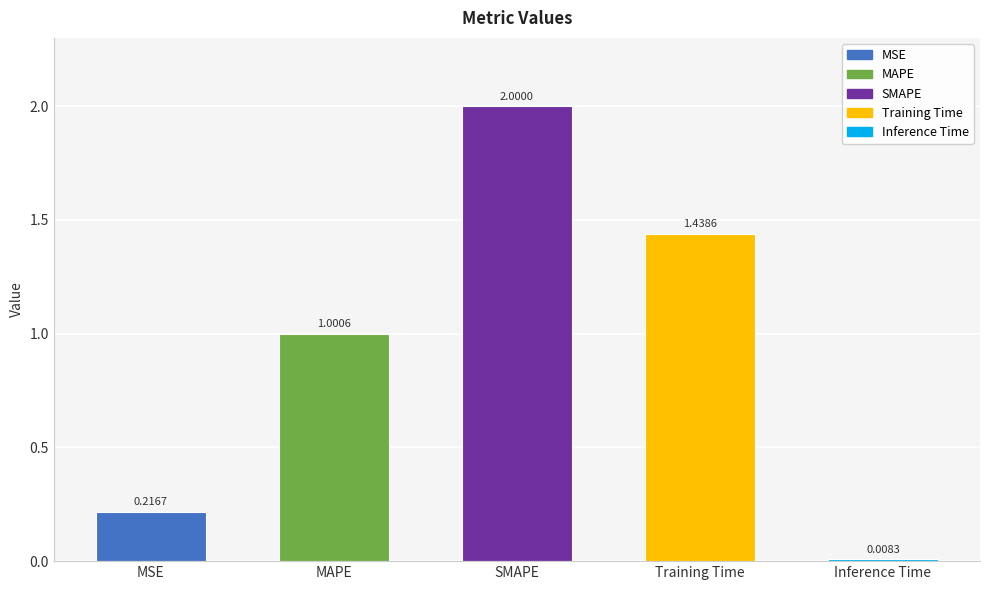

Count the number of categories in the chart.

5